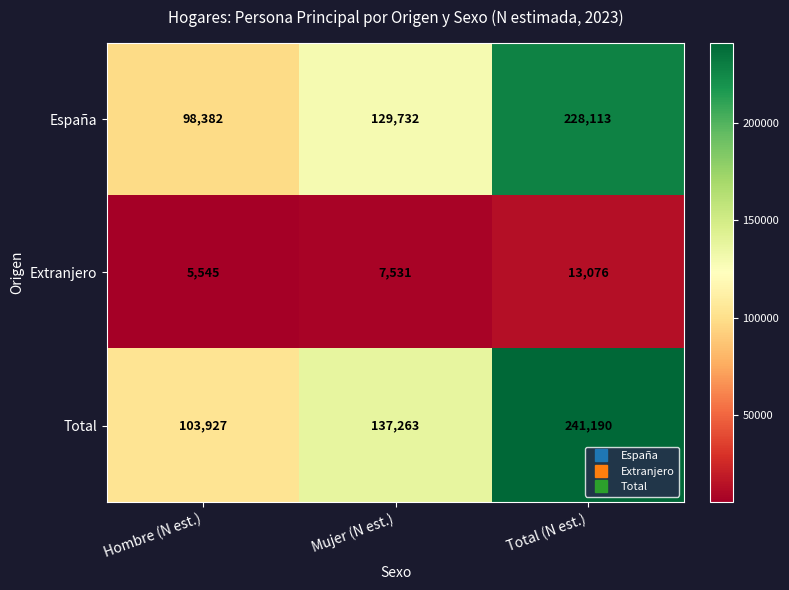

At which category is the sum across all series the highest?

Total (N est.)